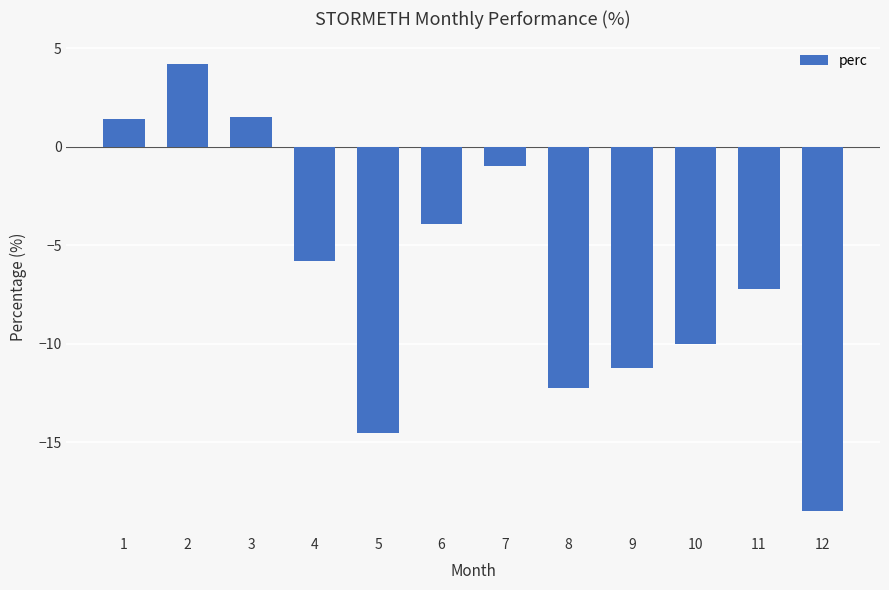

What is the change in value from 2 to 12?

-22.7